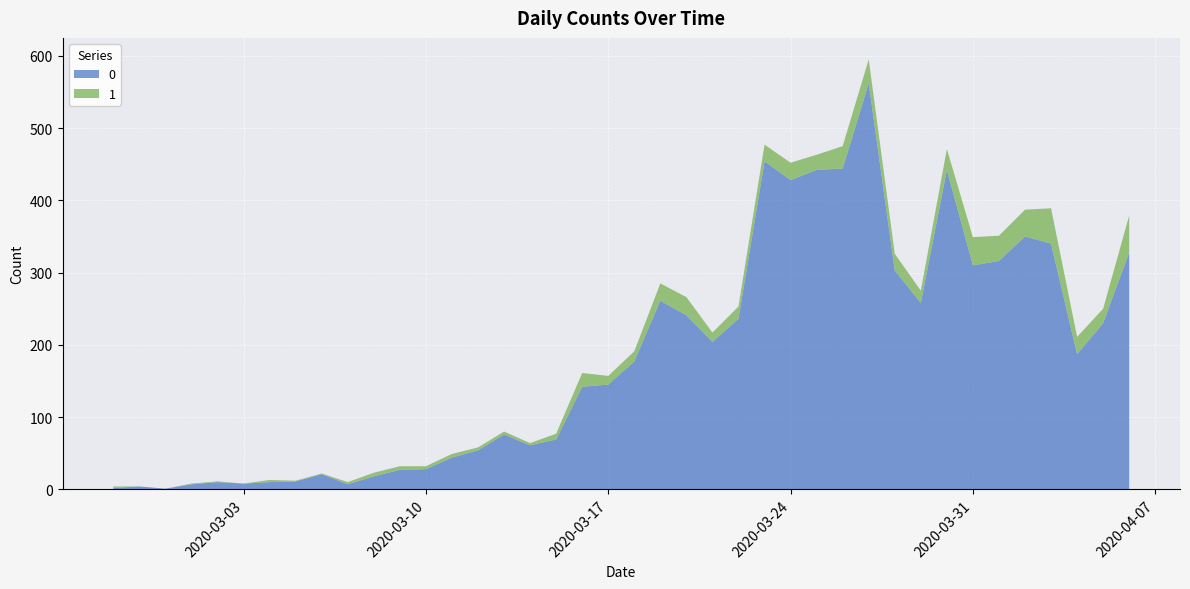

Reading left to right, list all the values displayed in this chart.

0: 2020-02-27=2	2020-02-28=4	2020-02-29=1	2020-03-01=7	2020-03-02=10	2020-03-03=8	2020-03-04=10	2020-03-05=11	2020-03-06=21	2020-03-07=7	2020-03-08=18	2020-03-09=27	2020-03-10=28	2020-03-11=44	2020-03-12=54	2020-03-13=76	2020-03-14=61	2020-03-15=69	2020-03-16=142	2020-03-17=145	2020-03-18=177	2020-03-19=261	2020-03-20=241	2020-03-21=204	2020-03-22=236	2020-03-23=454	2020-03-24=428	2020-03-25=442	2020-03-26=444	2020-03-27=562	2020-03-28=303	2020-03-29=258	2020-03-30=442	2020-03-31=310	2020-04-01=316	2020-04-02=350	2020-04-03=340	2020-04-04=187	2020-04-05=230	2020-04-06=328
1: 2020-02-27=2	2020-02-28=0	2020-02-29=0	2020-03-01=1	2020-03-02=1	2020-03-03=0	2020-03-04=3	2020-03-05=1	2020-03-06=1	2020-03-07=3	2020-03-08=5	2020-03-09=5	2020-03-10=4	2020-03-11=5	2020-03-12=4	2020-03-13=4	2020-03-14=3	2020-03-15=8	2020-03-16=19	2020-03-17=12	2020-03-18=14	2020-03-19=24	2020-03-20=25	2020-03-21=13	2020-03-22=17	2020-03-23=23	2020-03-24=24	2020-03-25=21	2020-03-26=31	2020-03-27=33	2020-03-28=23	2020-03-29=17	2020-03-30=29	2020-03-31=39	2020-04-01=35	2020-04-02=37	2020-04-03=49	2020-04-04=24	2020-04-05=20	2020-04-06=51